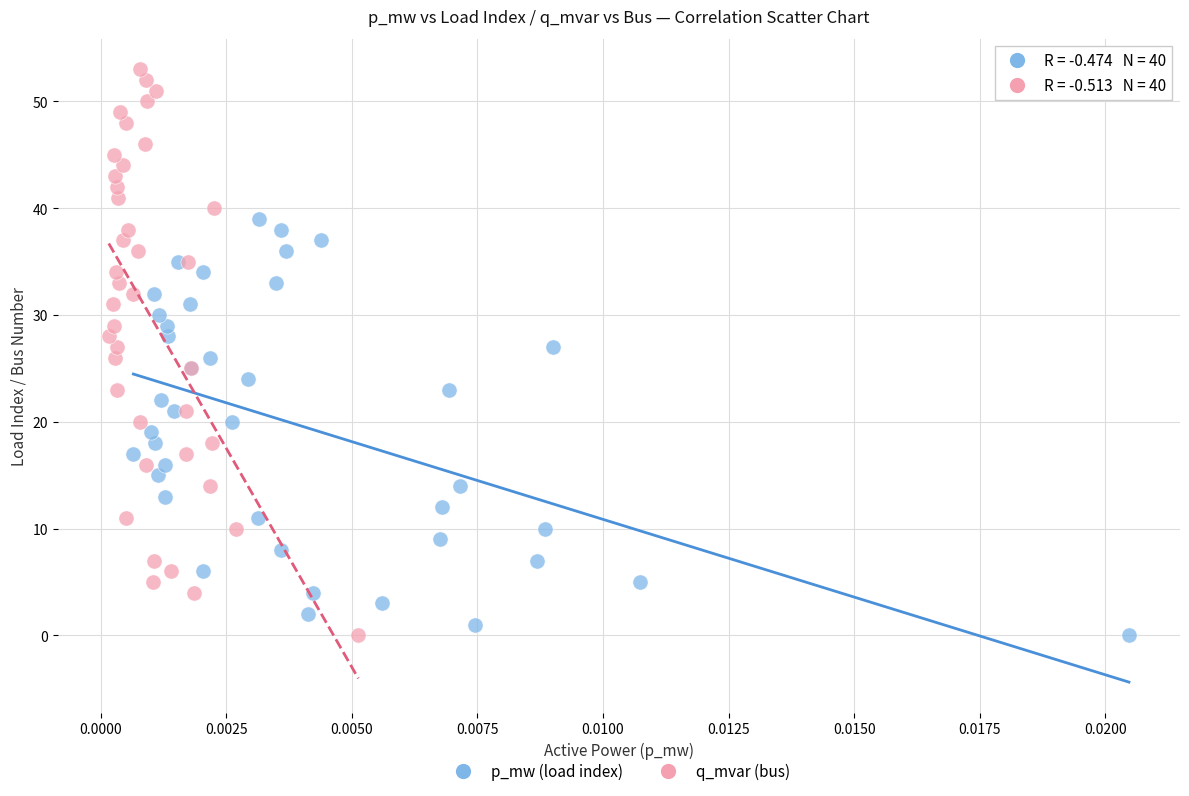

Which series reaches the maximum Y coordinate?

q_mvar (bus)